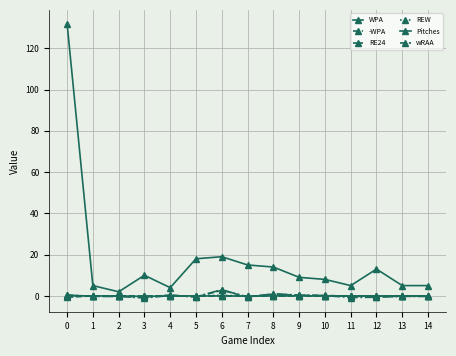

What is the average value of the Pitches series?

17.6